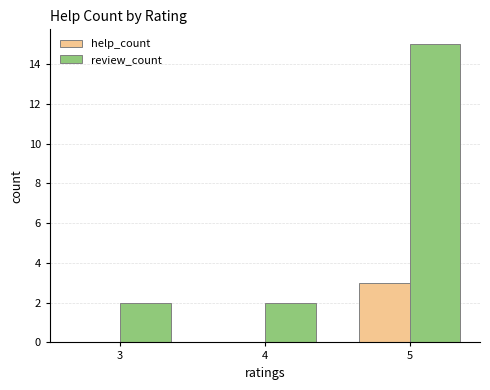

Read the review_count value at 5.

15